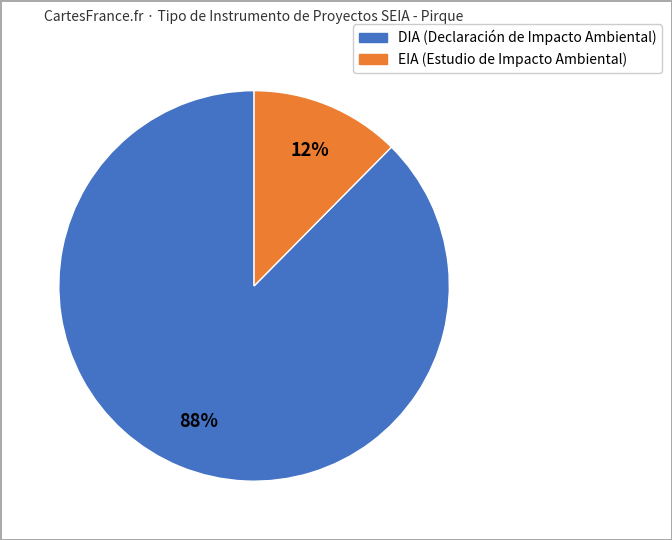

To the nearest percent, what is the combined percentage of DIA and EIA?

100%